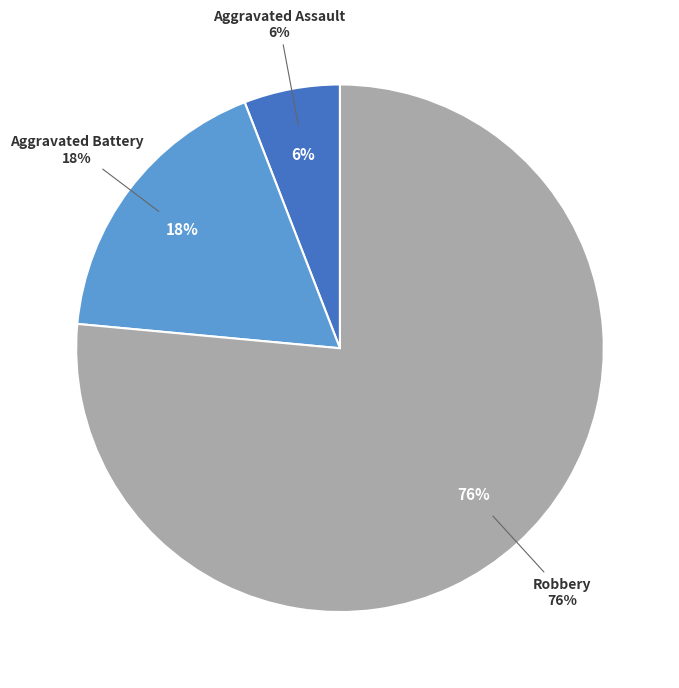

Approximately how many times larger is the value at Aggravated Battery compared to Robbery?

0.2